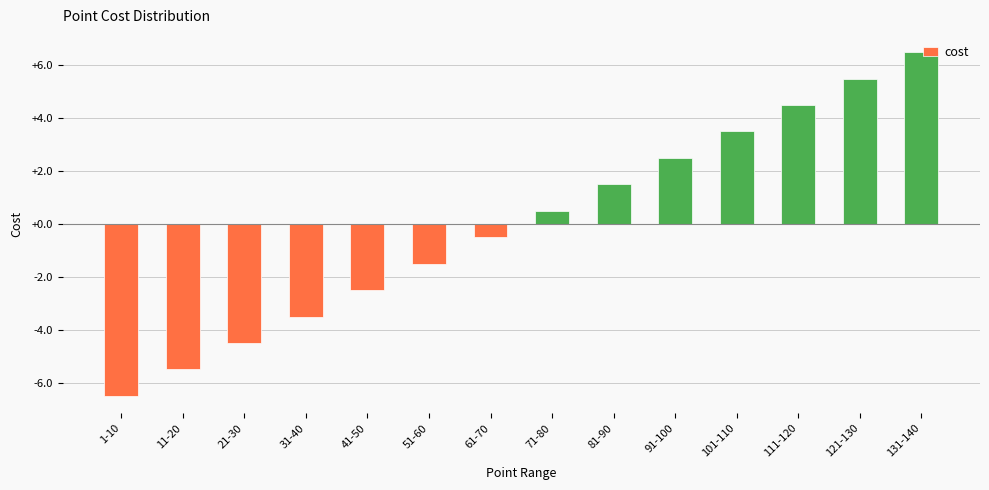

How many values are above zero?

7